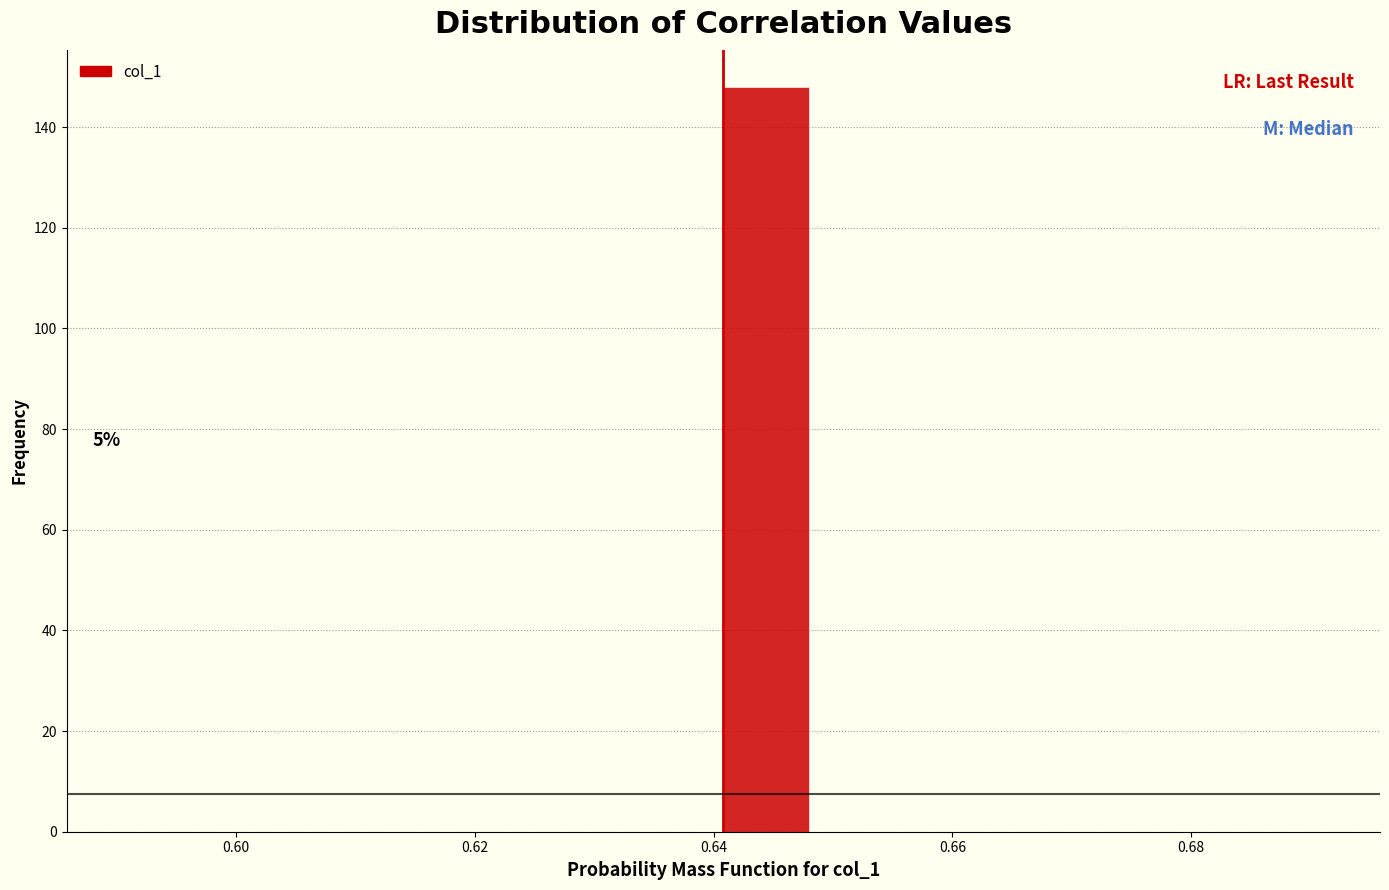

Read against the x-axis, roughly where is the centre of the tallest bar?

0.644